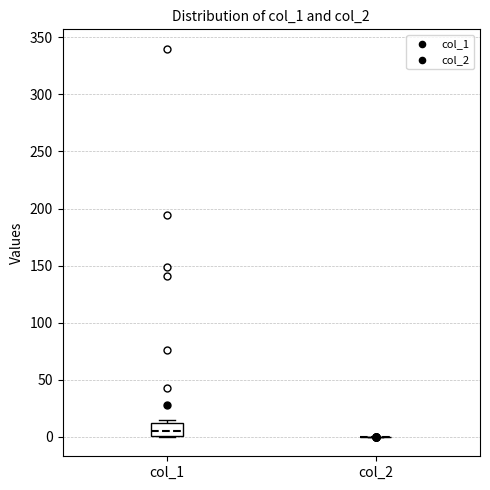

Where is the lower edge of the box for col_1 on the y-axis? The values are not printed on the chart, so give them approximately, as read against the axis.

0